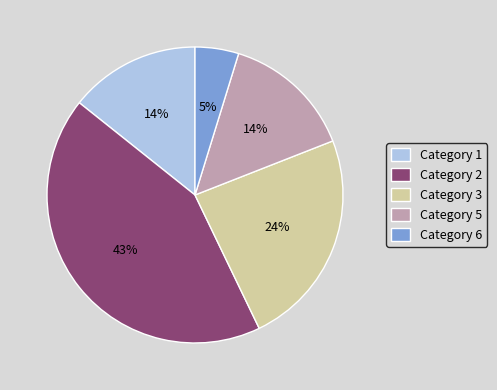

The Category 1 slice represents 14% of the pie. True or false?

True